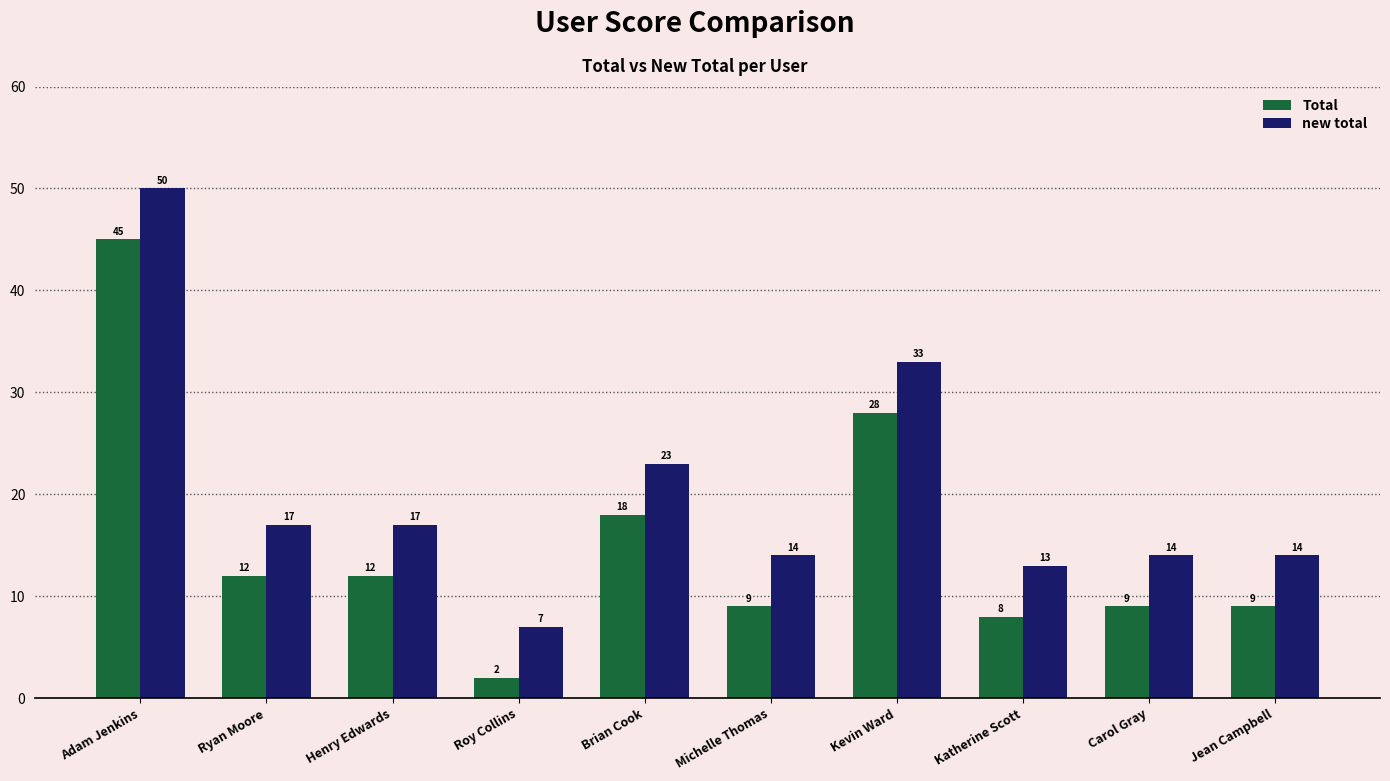

At which category is the sum across all series the highest?

Adam Jenkins